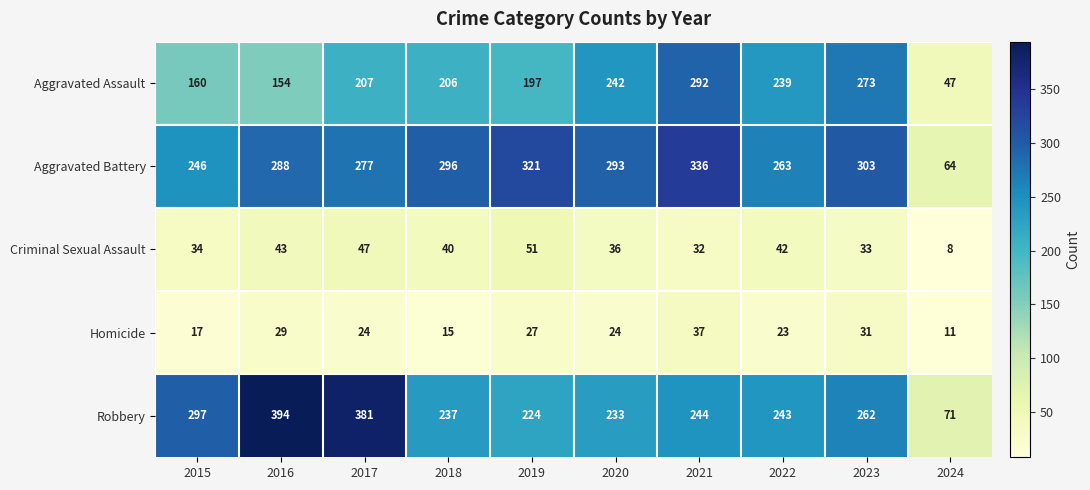

What is the total value across all series at 2019?

820